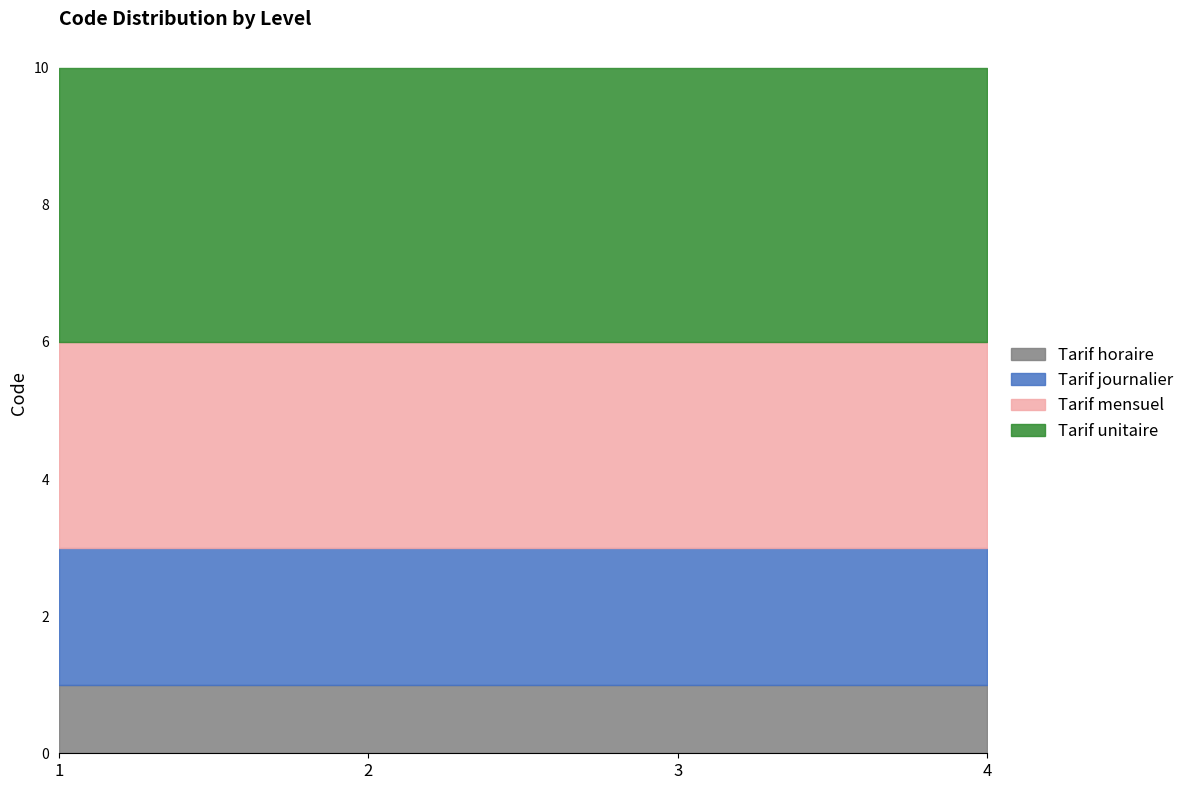

At which category does the chart reach its peak across all series?

1